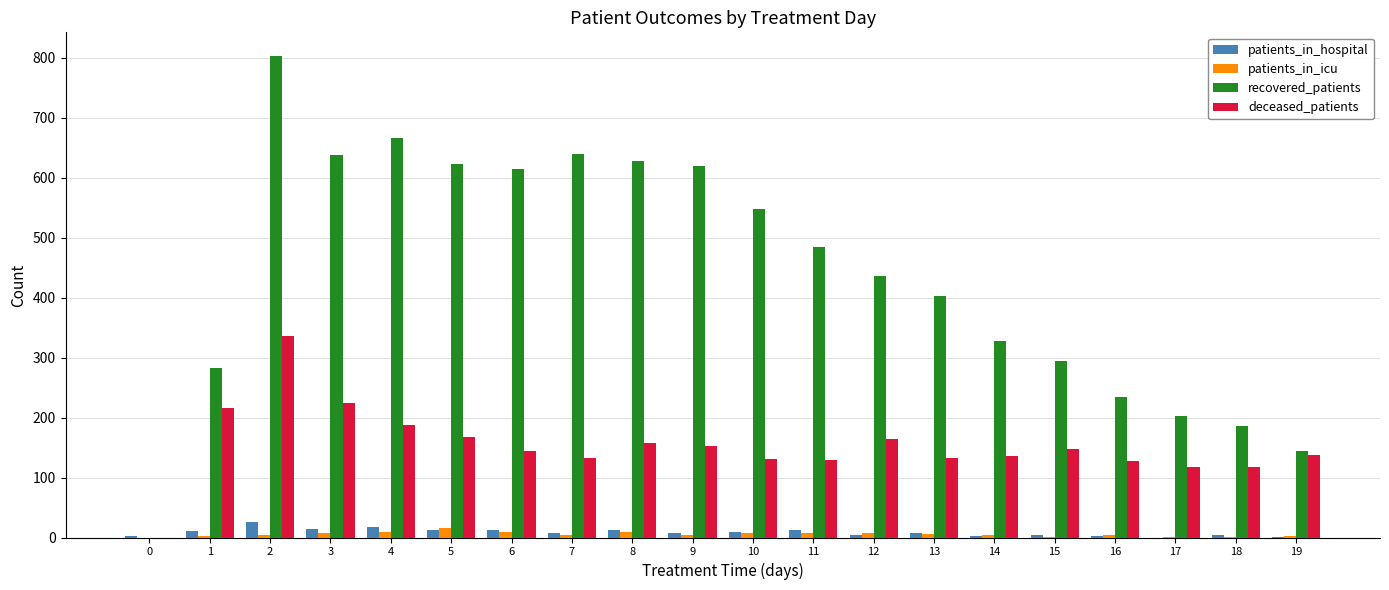

What is the total value across all series at 1?

512